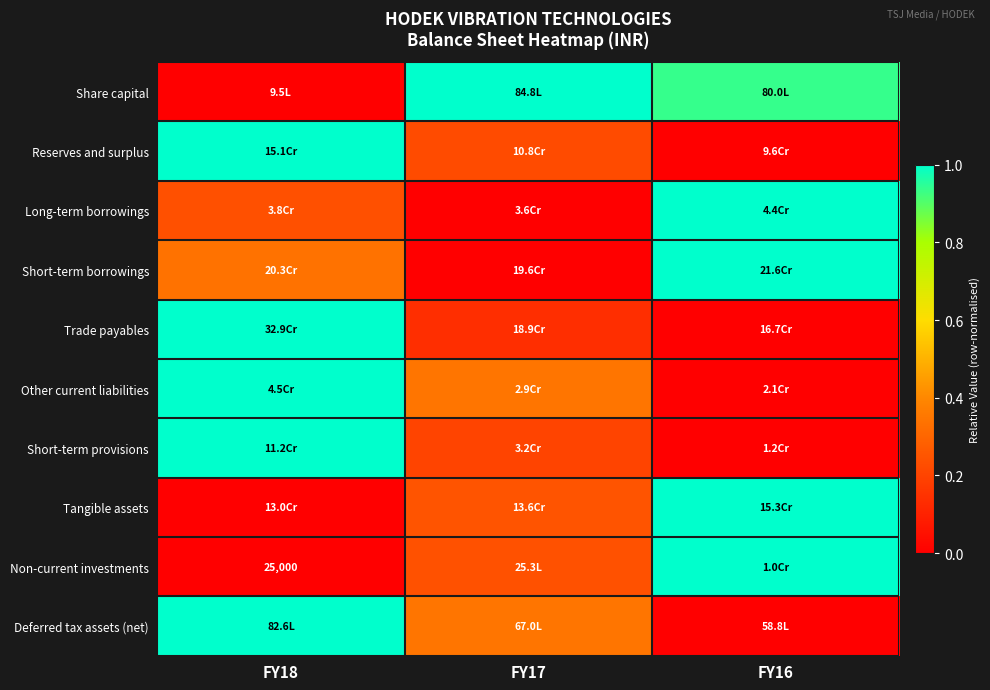

What is the maximum value for Trade payables?

1.0